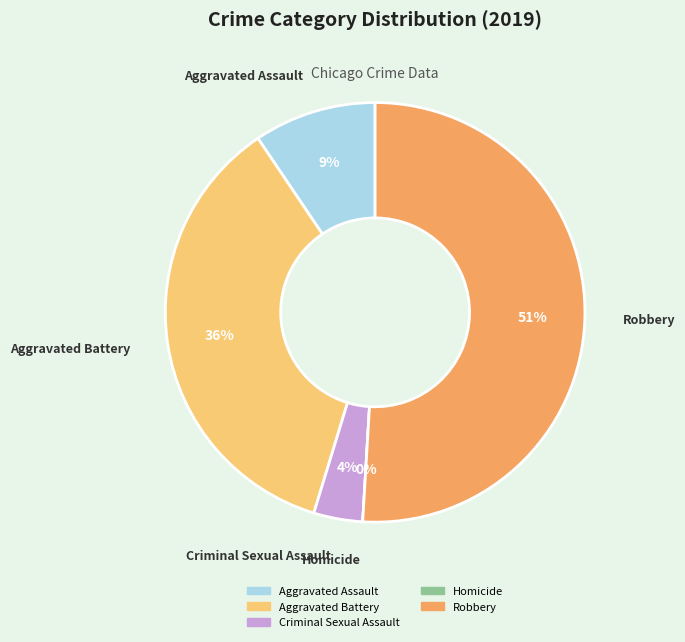

What is the change in value from Homicide to Robbery?

+27